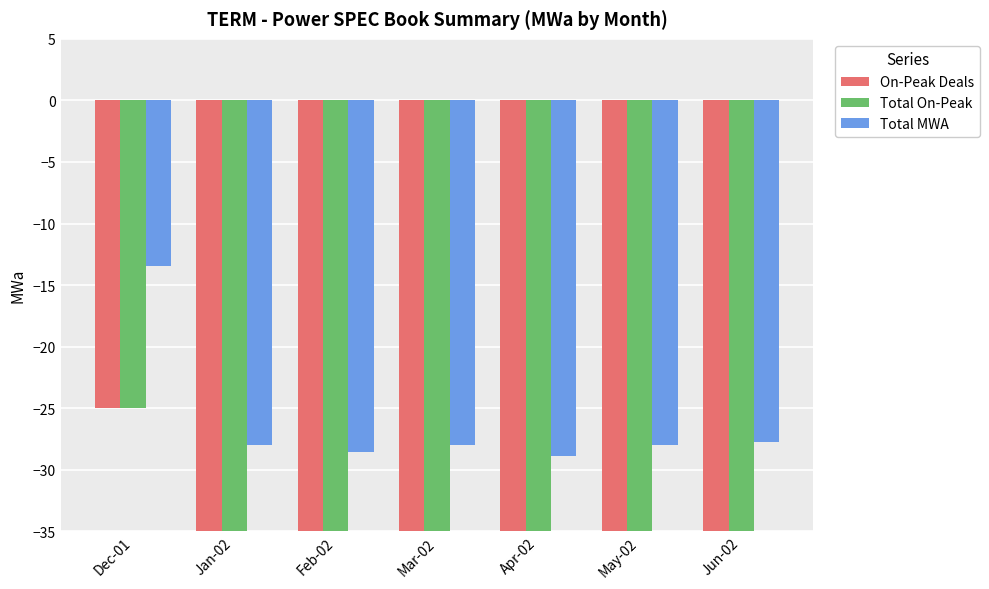

Which series has the largest total across all categories?

Total MWA